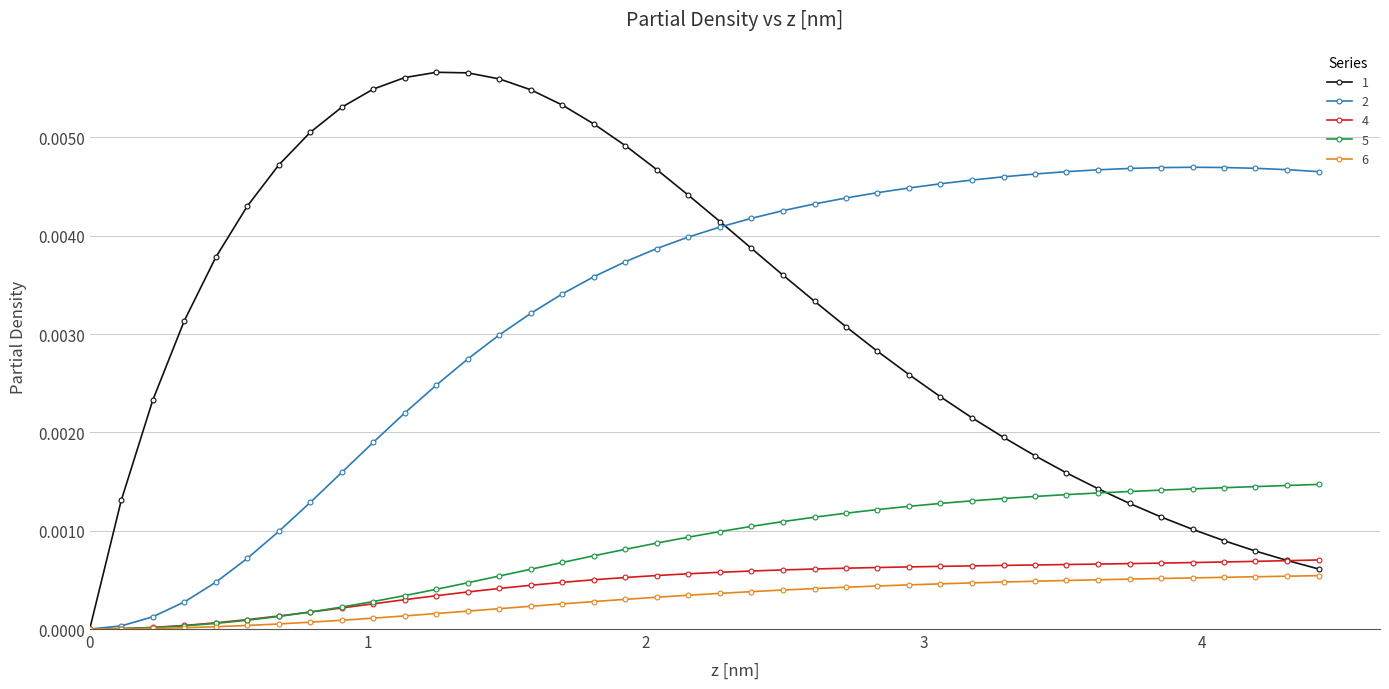

True or false: 2 has more than 2 points higher than both neighbors.

False